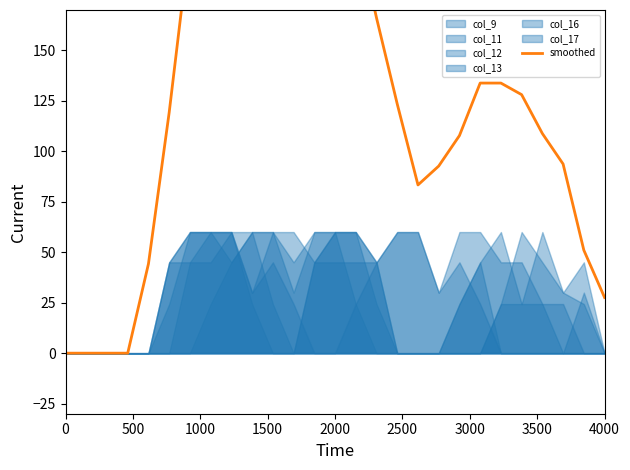

Reading left to right, what are all the values shown in this chart?

0.0	0.0	0.0	0.0	44.3	119.3	205.2	252.6	251.0	234.4	186.9	184.4	194.3	226.0	211.9	166.1	123.4	83.3	92.7	107.8	133.8	133.8	128.1	108.8	93.7	51.0	27.6